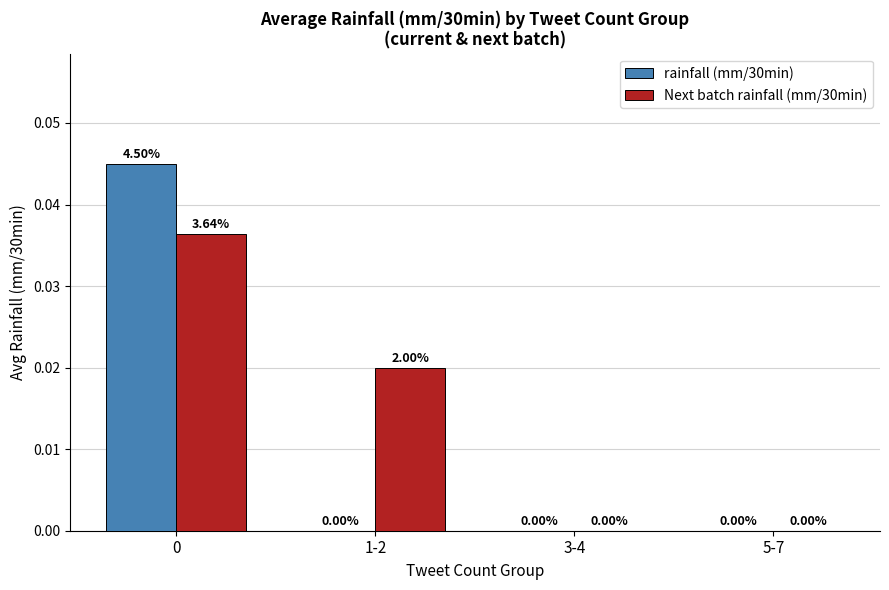

How many values in Next batch rainfall (mm/30min) are above zero?

2